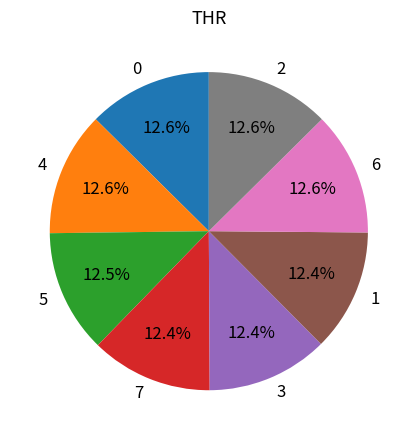

What is the ratio of the value at 6 to the value at 2?

1.0